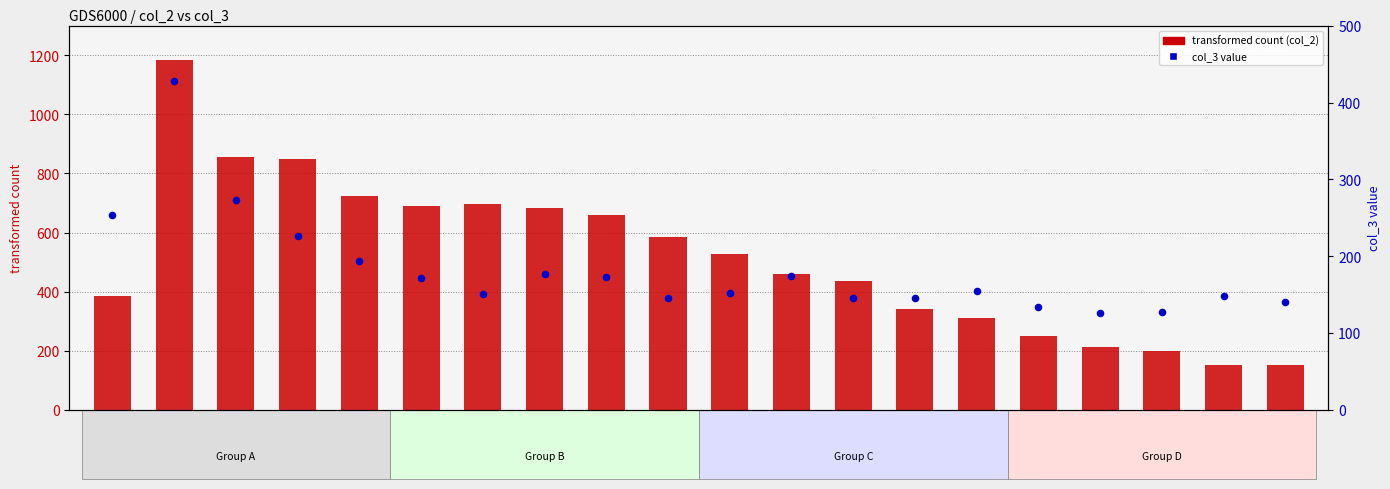

Which series has the widest spread of Y values?

transformed count (col_2)